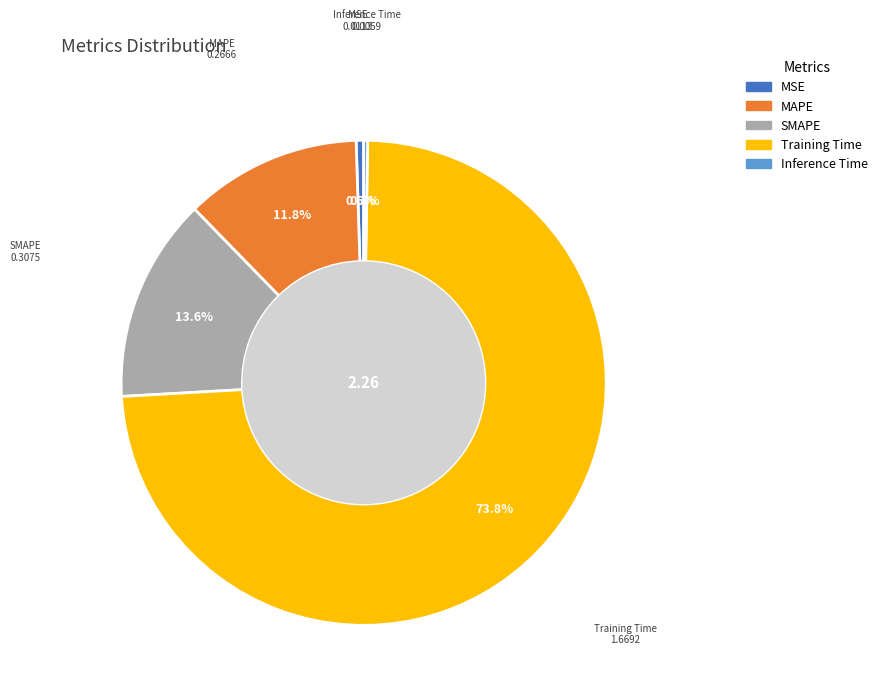

Which category accounts for the majority?

Training Time